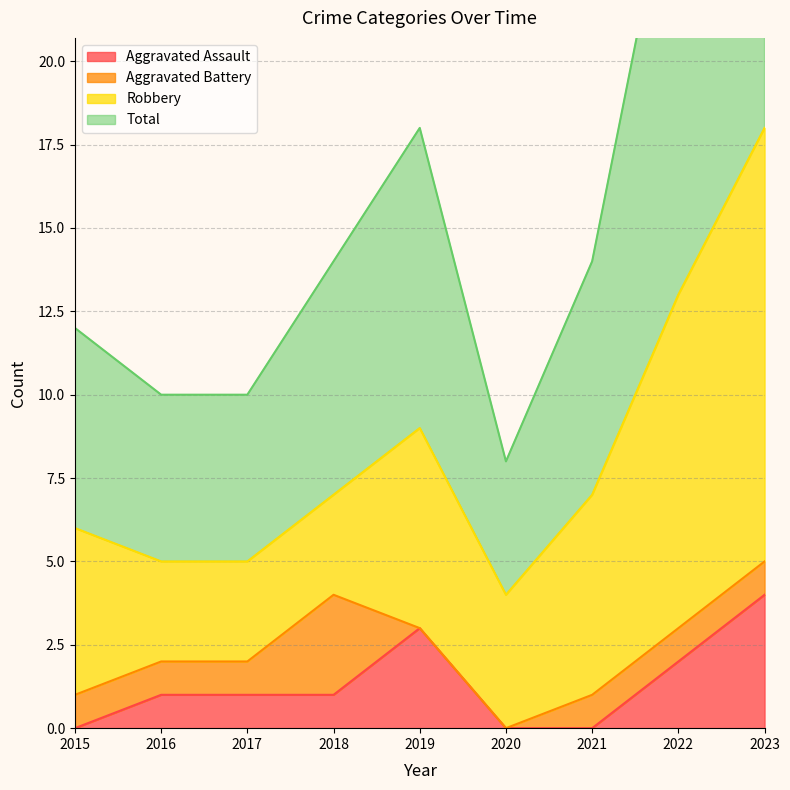

True or false: Total and Aggravated Assault intersect in this chart.

False